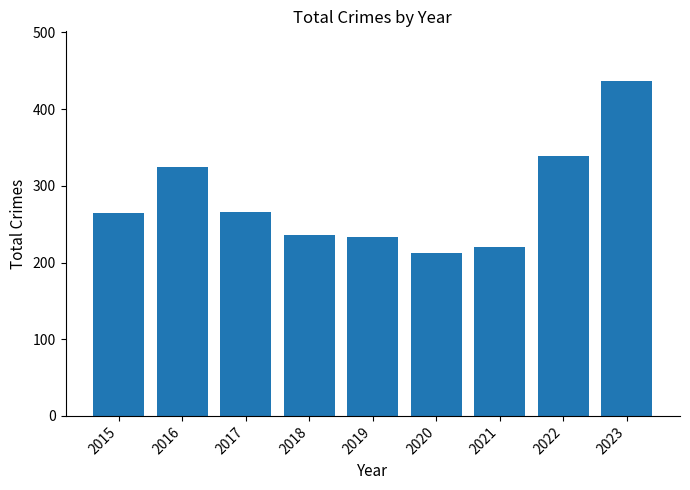

At which category does the chart reach its peak across all series?

2023